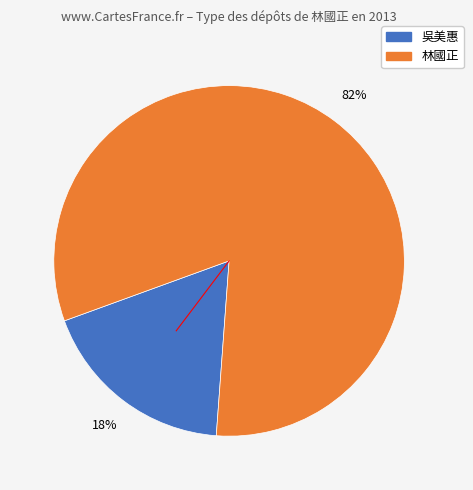

How many slices are in this pie chart?

2